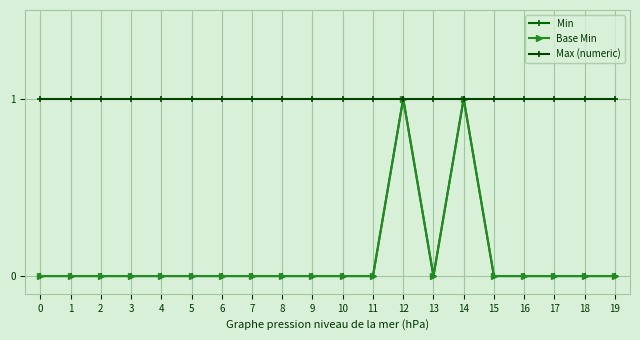

Is this an area chart (filled region under the line)?

No